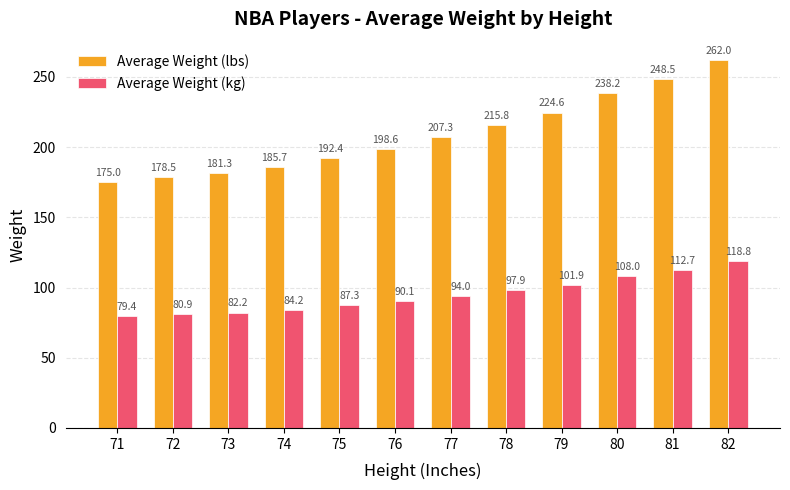

Reading right to left, transcribe all the data shown in this chart.

Average Weight (lbs): 262.0	248.5	238.2	224.6	215.8	207.3	198.6	192.4	185.7	181.3	178.5	175.0
Average Weight (kg): 118.8	112.7	108.0	101.9	97.9	94.0	90.1	87.3	84.2	82.2	80.9	79.4